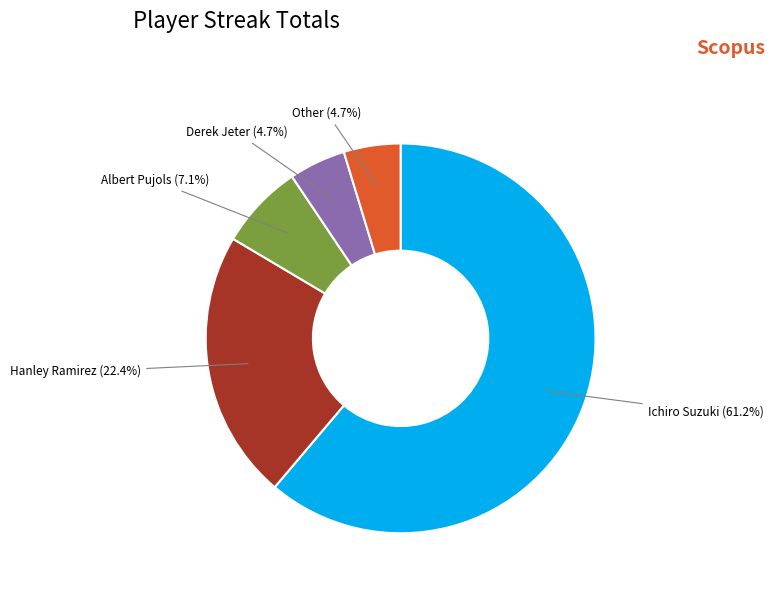

Does any single category account for the majority?

Yes